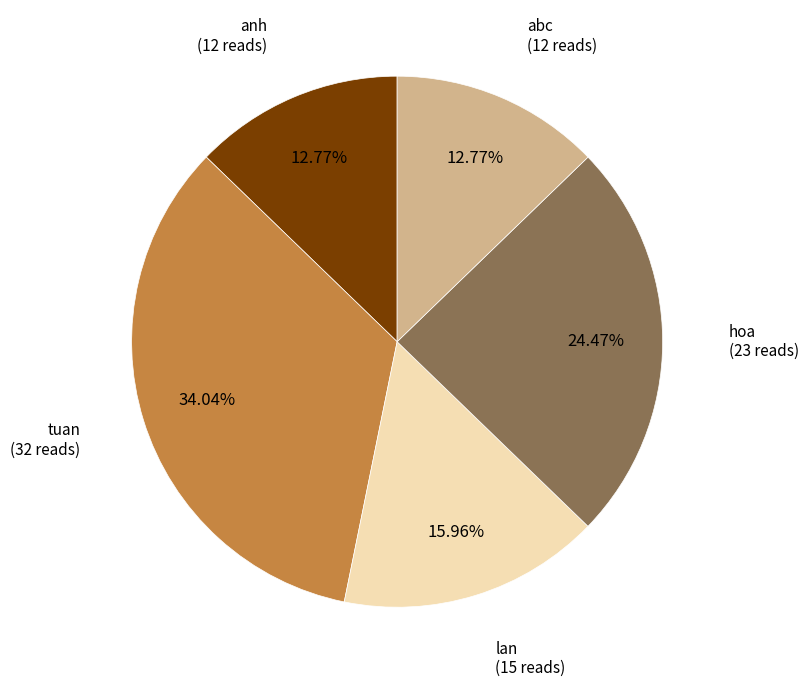

What percentage is the lan slice, to the nearest percent?

16%